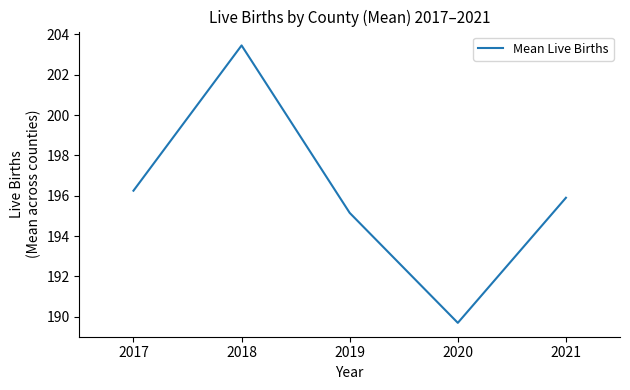

At which label is the value closest to 196?

2021